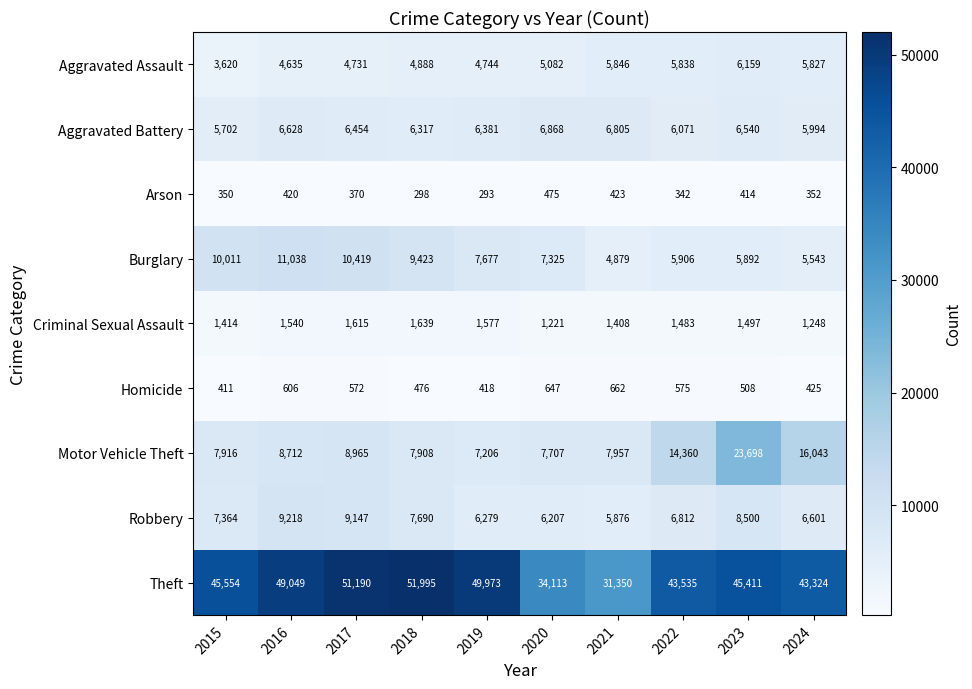

The value of Homicide at 2020 is 647. True or false?

True